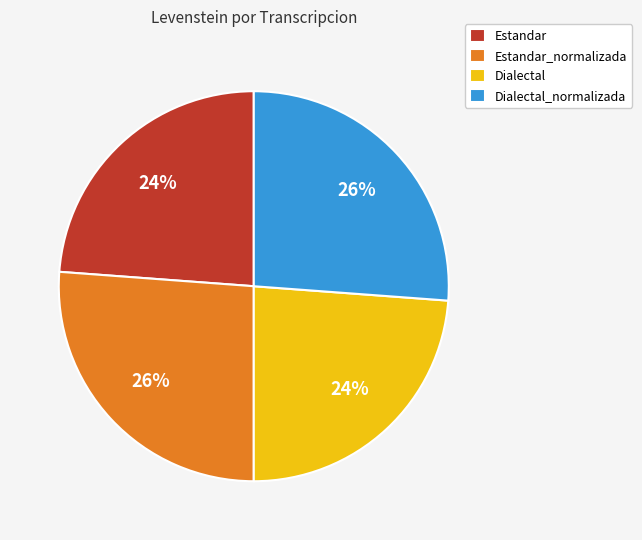

Is there any slice that represents more than half of the pie?

No